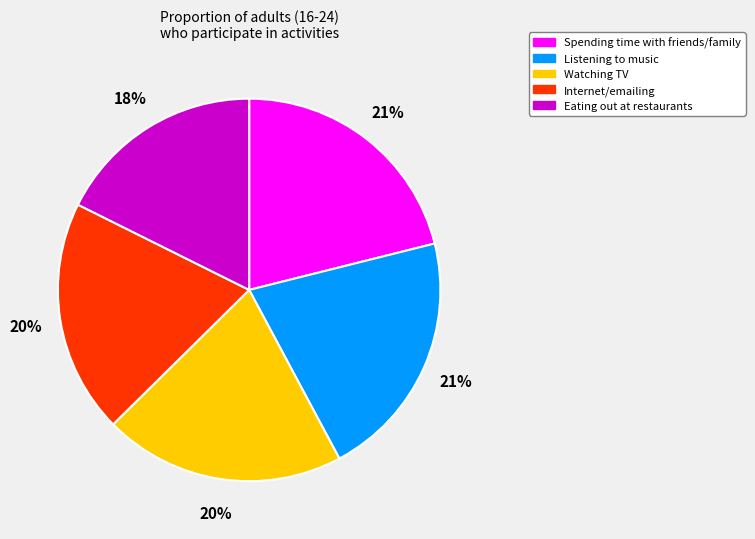

How many slices are in this pie chart?

5